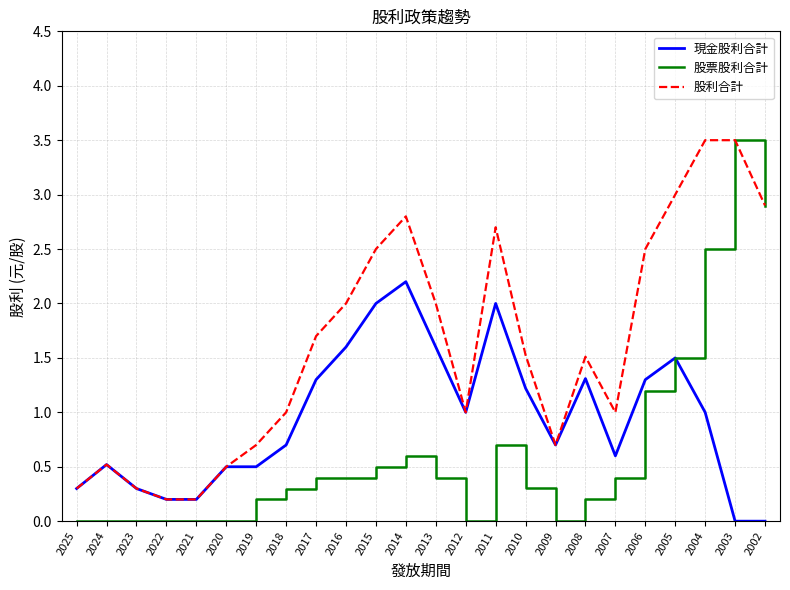

What are all the series names shown in the legend?

現金股利合計, 股票股利合計, 股利合計